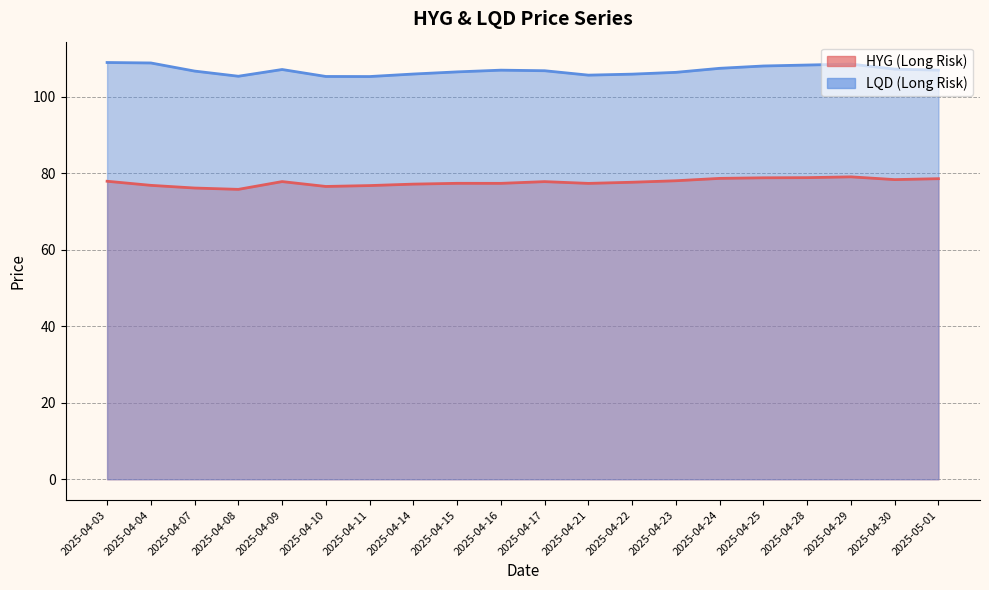

What value does the LQD (Long Risk) series have at 2025-04-25?

108.0